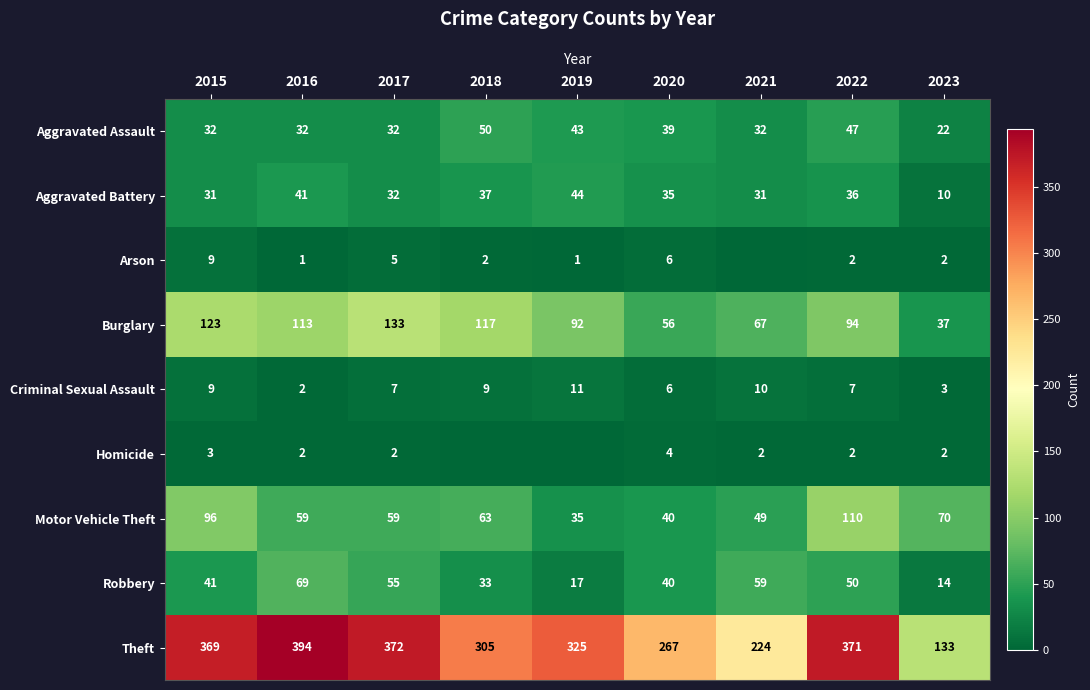

What is the difference between the highest and lowest values at 2023?

131